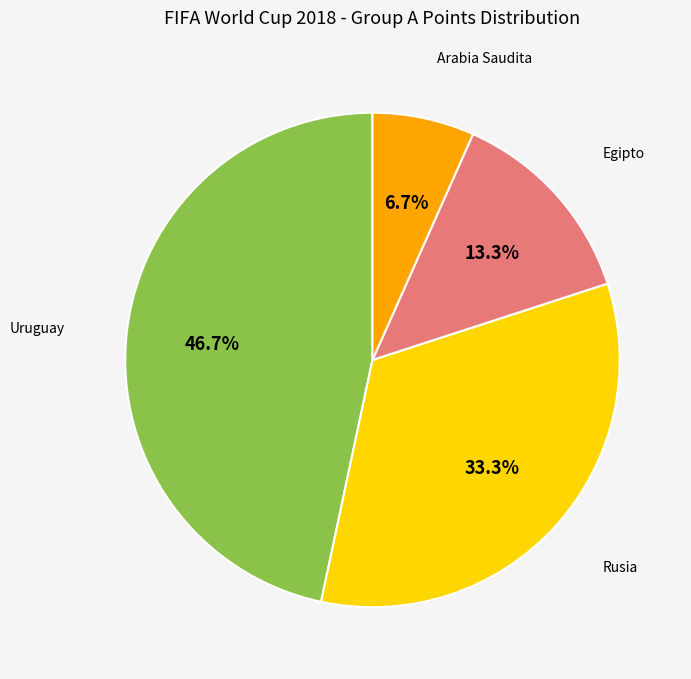

Is there any slice that represents more than half of the pie?

No